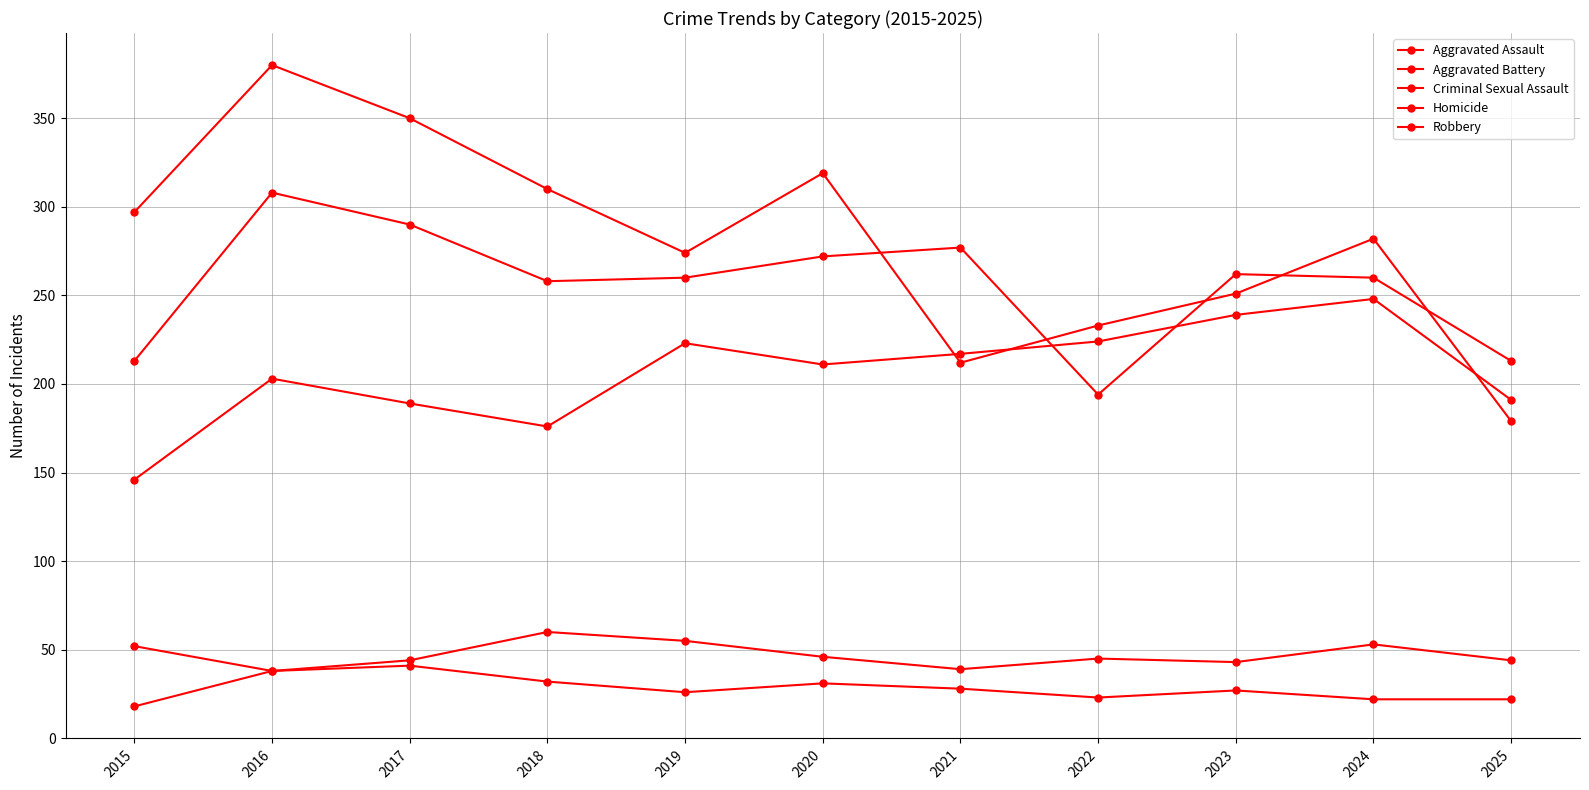

How many categories are shown in the chart?

11